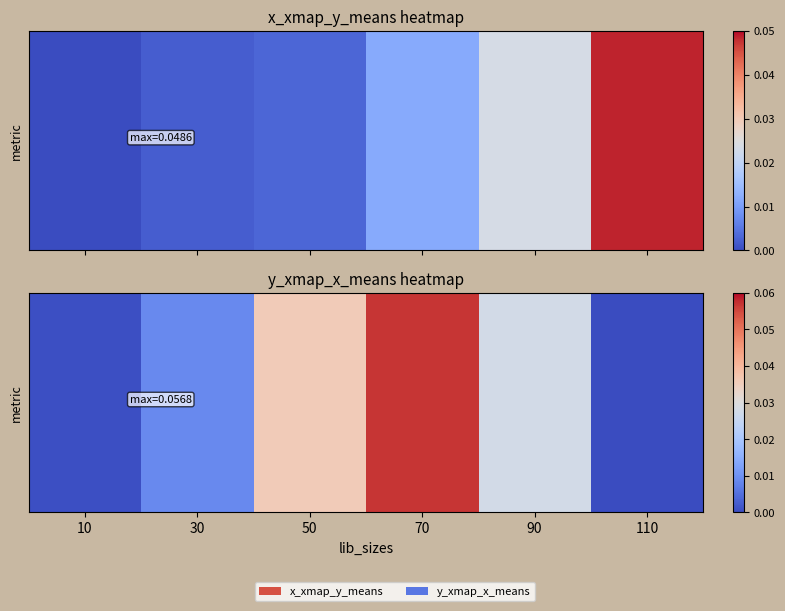

What is the sum of the values at 10 and 70?

0.1